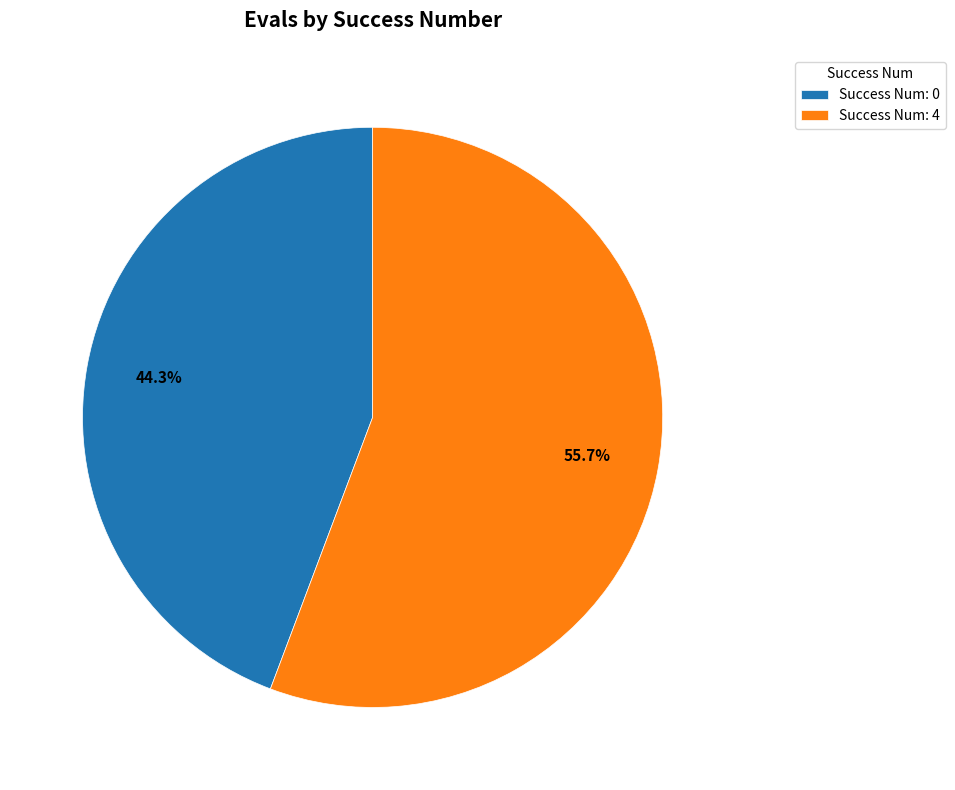

Which has a higher value, Success Num: 4 or Success Num: 0?

Success Num: 4